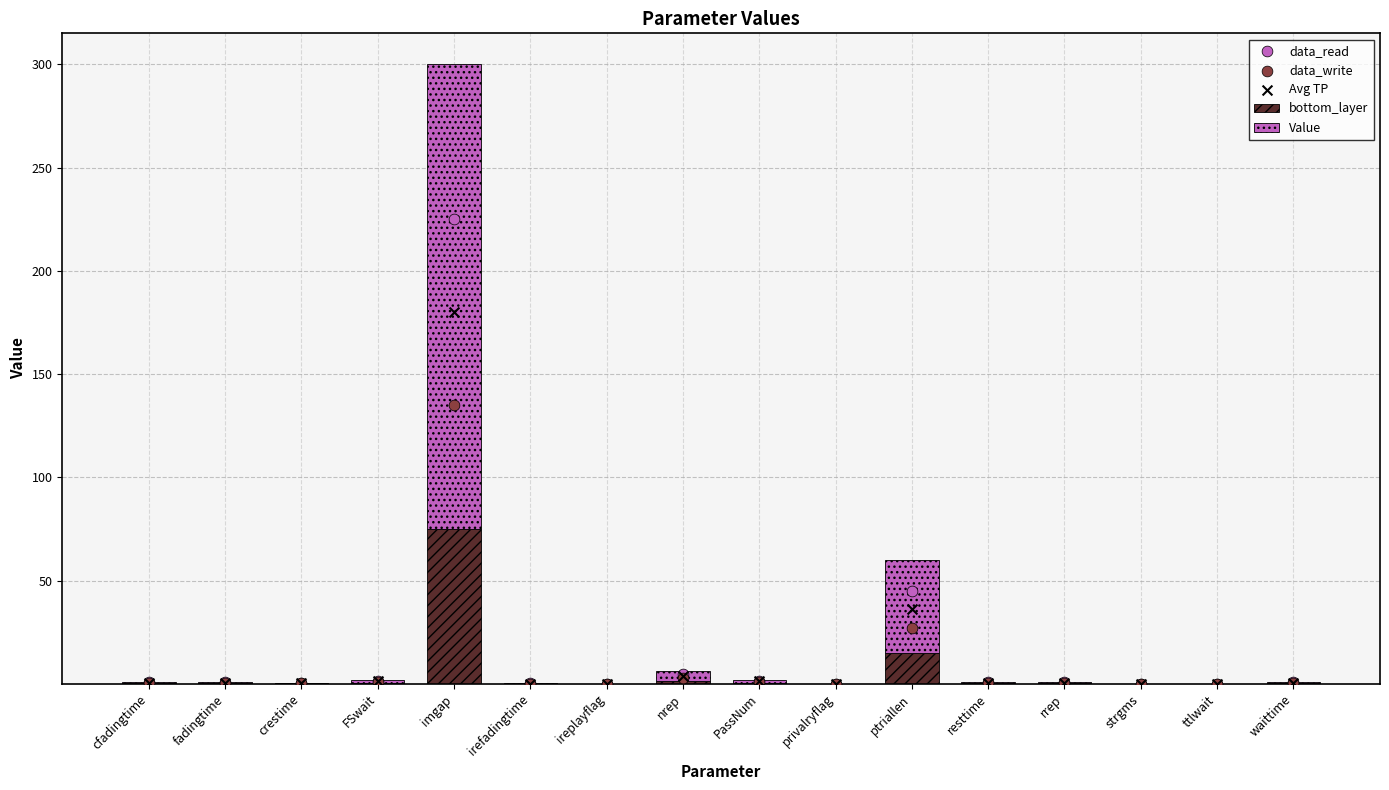

Which series reaches the maximum Y coordinate?

Value